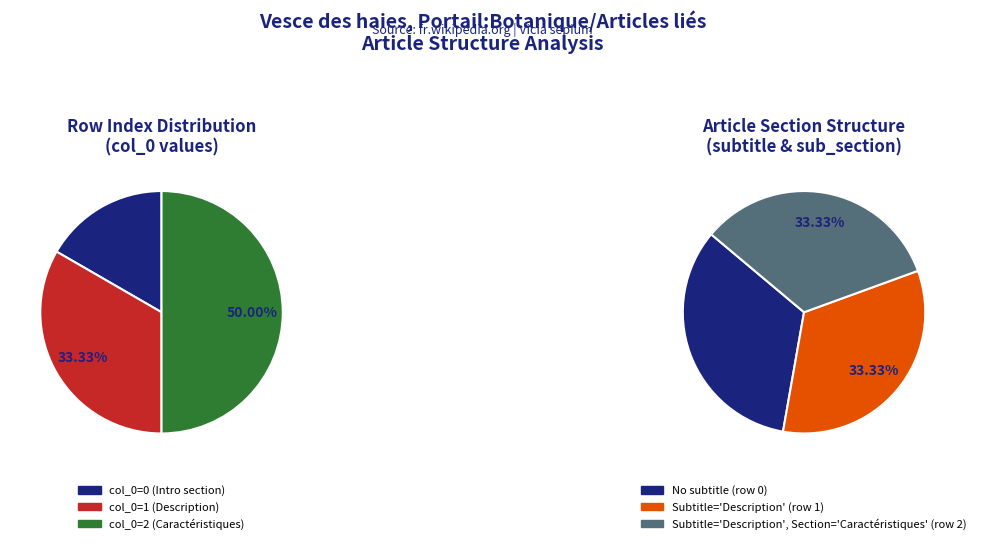

How many segments does this pie chart have?

3